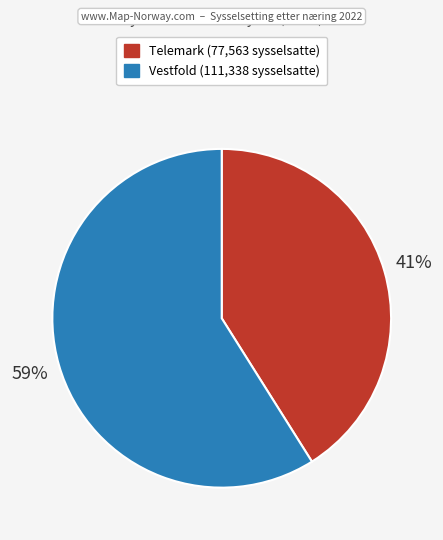

Which category has the biggest portion of the pie?

Vestfold